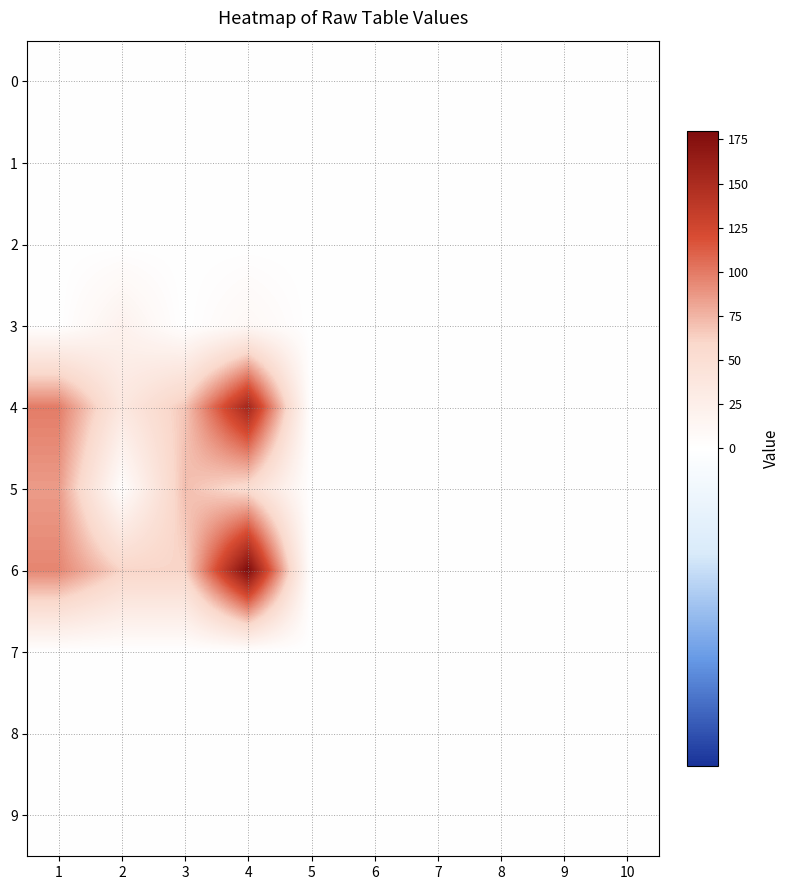

What is the total value across all series at 3?

200